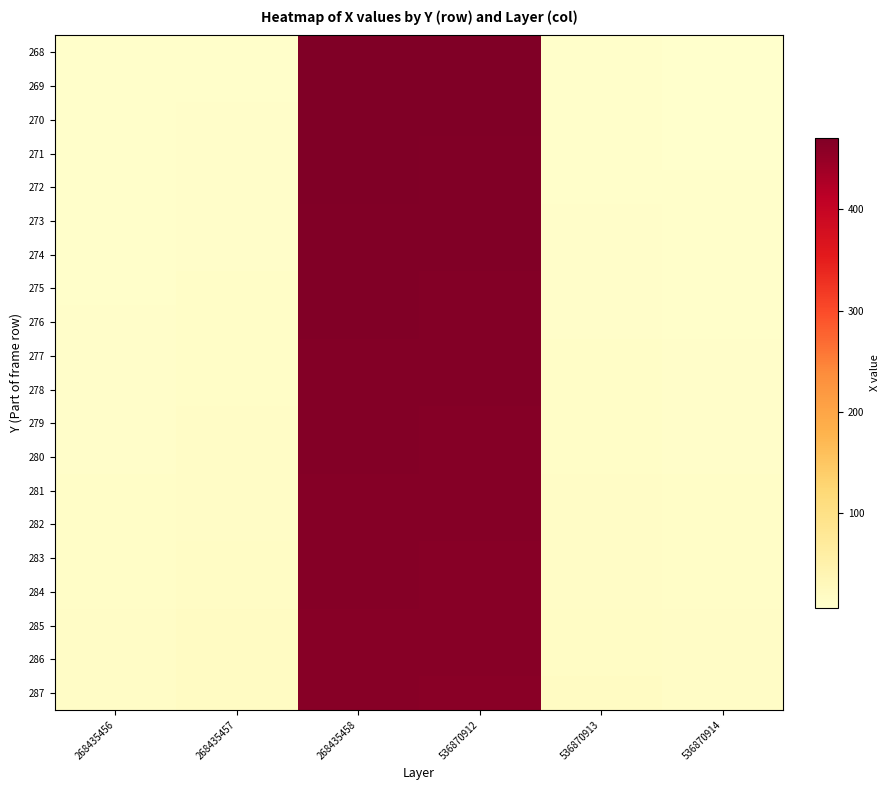

Reading right to left, transcribe all the data shown in this chart.

268: 536870914=6	536870913=8	536870912=470	268435458=471	268435457=9	268435456=8
269: 536870914=7	536870913=8	536870912=470	268435458=471	268435457=9	268435456=8
270: 536870914=7	536870913=9	536870912=470	268435458=471	268435457=10	268435456=8
271: 536870914=7	536870913=9	536870912=469	268435458=470	268435457=10	268435456=8
272: 536870914=8	536870913=9	536870912=469	268435458=470	268435457=10	268435456=9
273: 536870914=8	536870913=10	536870912=468	268435458=469	268435457=11	268435456=9
274: 536870914=8	536870913=10	536870912=468	268435458=469	268435457=11	268435456=9
275: 536870914=9	536870913=11	536870912=467	268435458=468	268435457=12	268435456=9
276: 536870914=9	536870913=11	536870912=467	268435458=468	268435457=12	268435456=10
277: 536870914=10	536870913=12	536870912=466	268435458=467	268435457=13	268435456=10
278: 536870914=10	536870913=12	536870912=466	268435458=467	268435457=13	268435456=10
279: 536870914=11	536870913=13	536870912=465	268435458=466	268435457=14	268435456=11
280: 536870914=11	536870913=13	536870912=465	268435458=466	268435457=14	268435456=11
281: 536870914=12	536870913=14	536870912=464	268435458=465	268435457=15	268435456=12
282: 536870914=12	536870913=14	536870912=464	268435458=465	268435457=15	268435456=12
283: 536870914=13	536870913=15	536870912=463	268435458=464	268435457=16	268435456=13
284: 536870914=13	536870913=15	536870912=463	268435458=464	268435457=16	268435456=13
285: 536870914=14	536870913=16	536870912=462	268435458=463	268435457=17	268435456=14
286: 536870914=14	536870913=16	536870912=462	268435458=463	268435457=17	268435456=14
287: 536870914=15	536870913=17	536870912=461	268435458=462	268435457=18	268435456=15